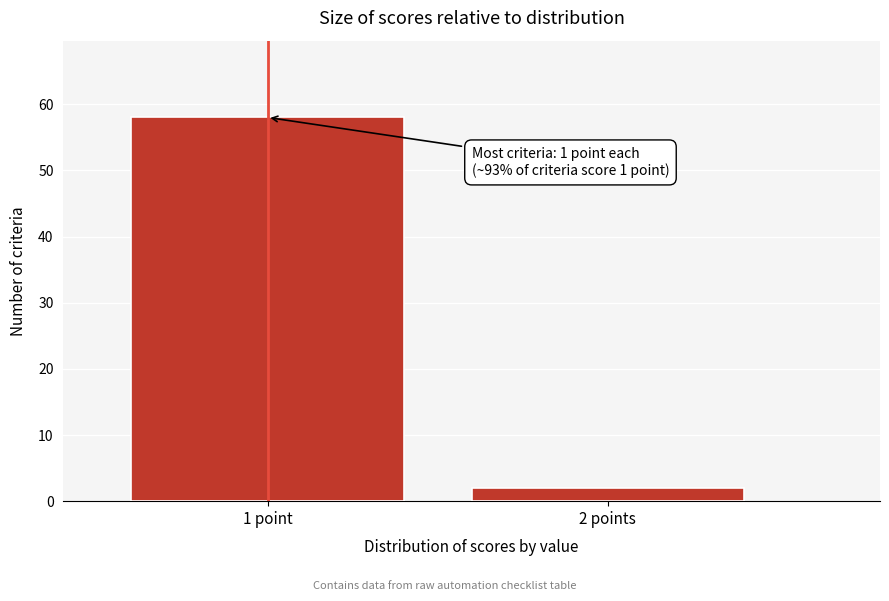

Reading left to right, list all the values displayed in this chart.

1 point=58	2 points=2